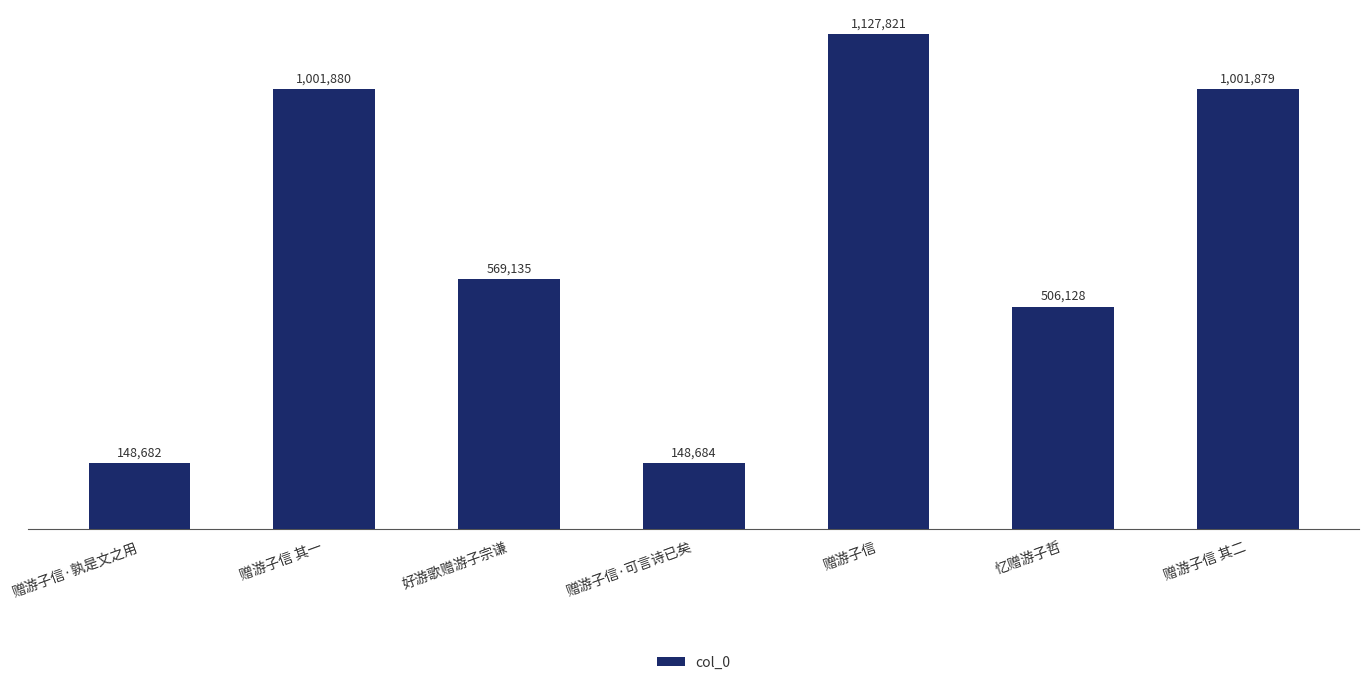

Are the bars horizontal?

No